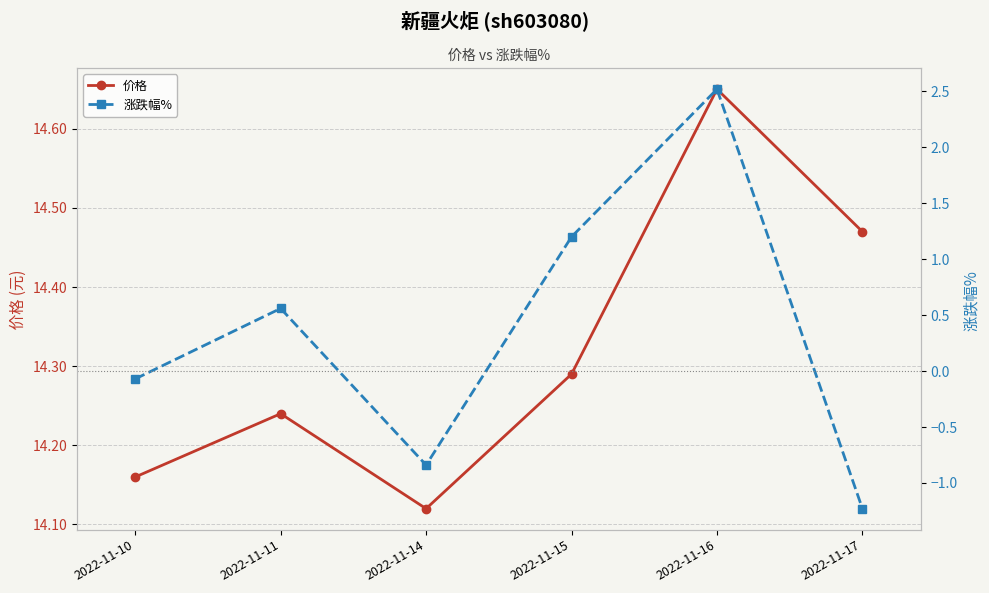

How many series are shown in this chart?

2